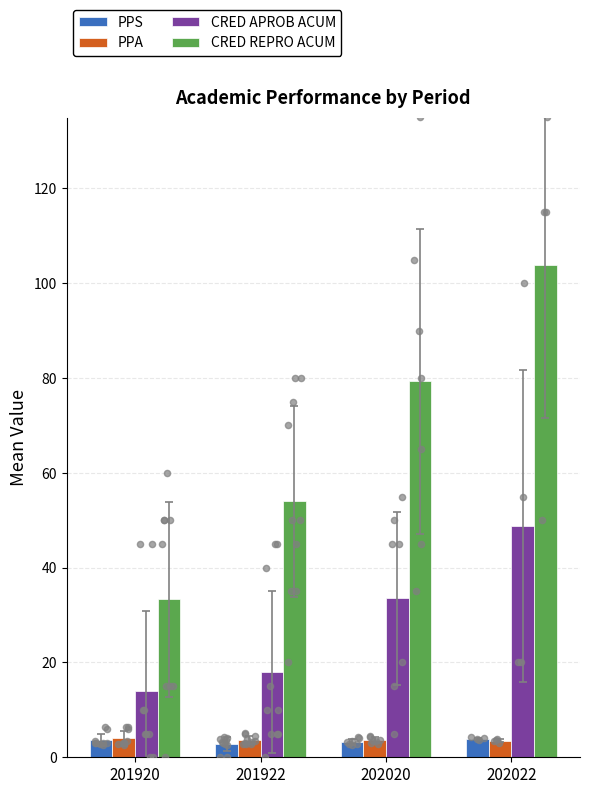

Which series reaches the maximum Y coordinate?

CRED REPRO ACUM